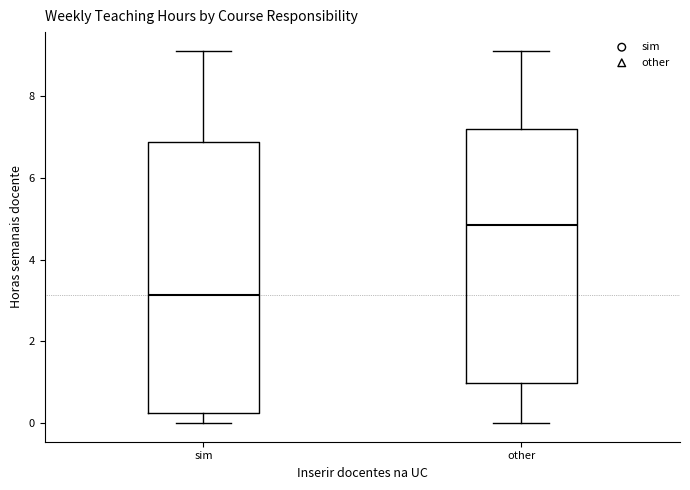

Which box's median line is the highest?

other